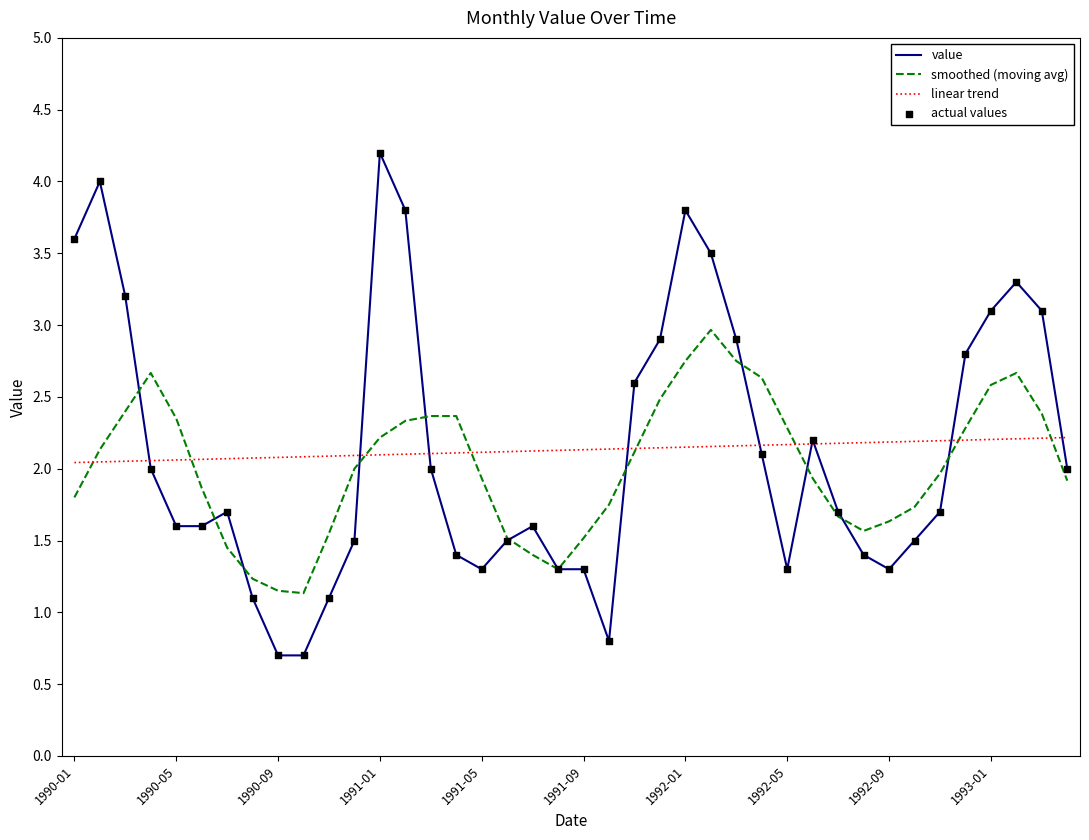

Which series has the widest spread of values?

value